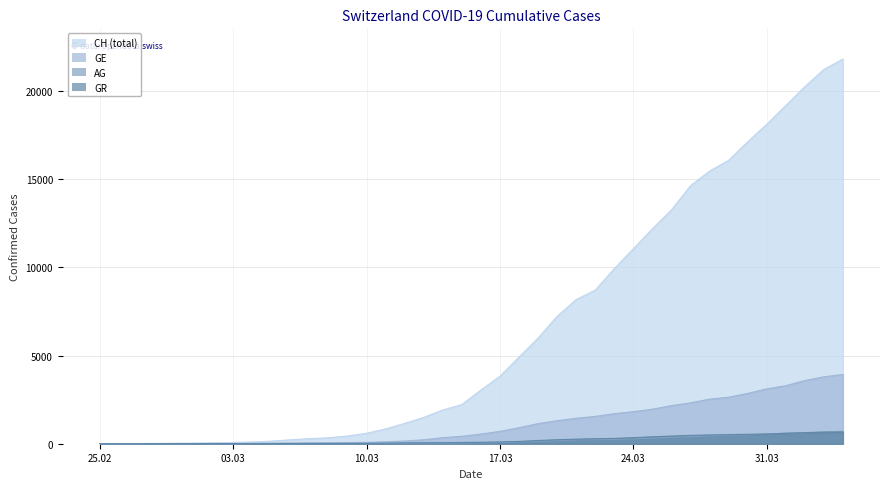

Read the CH value at 2020-02-29.

31